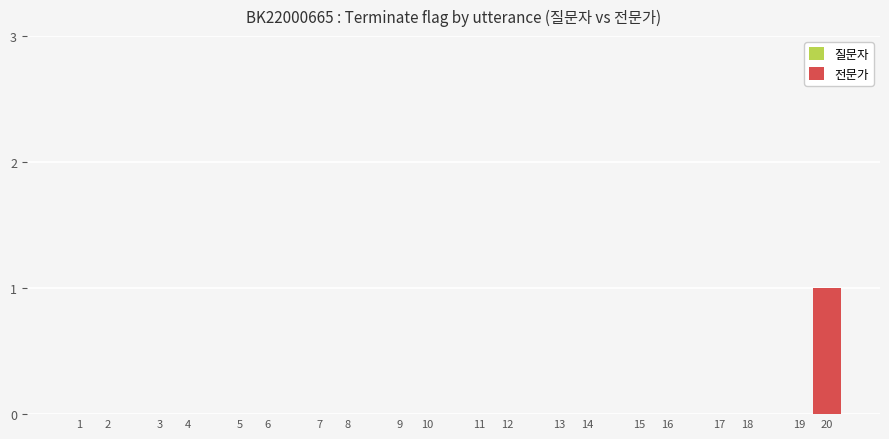

True or false: the data shows 1 at 10.

False